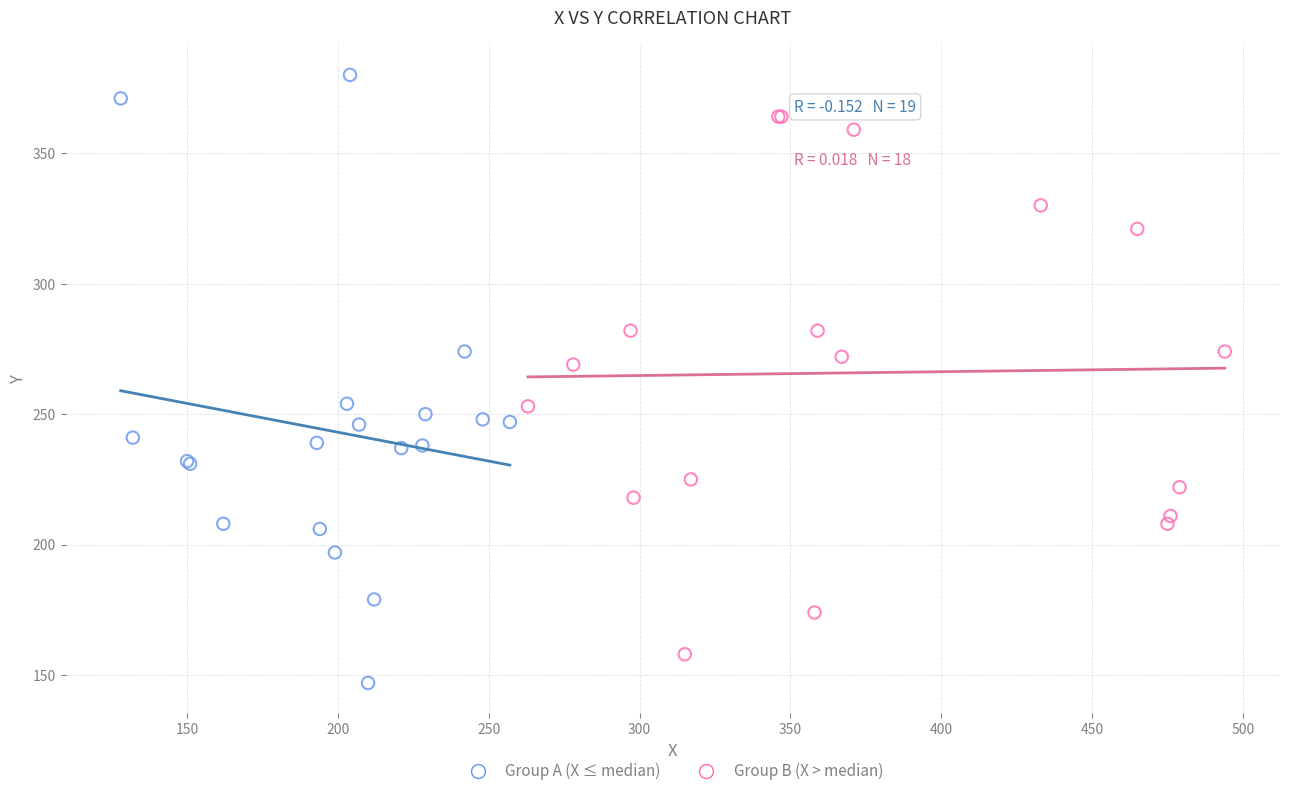

Which series reaches the minimum Y coordinate?

Group A (X ≤ median)